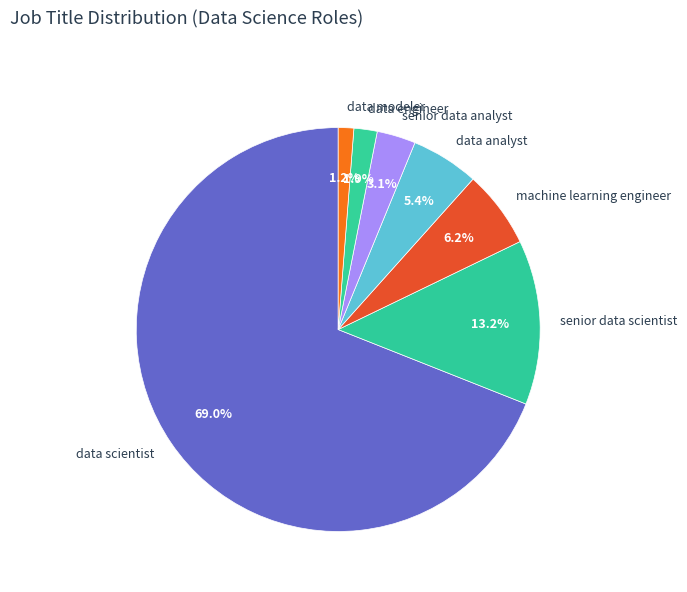

Count the number of slices in the pie.

7